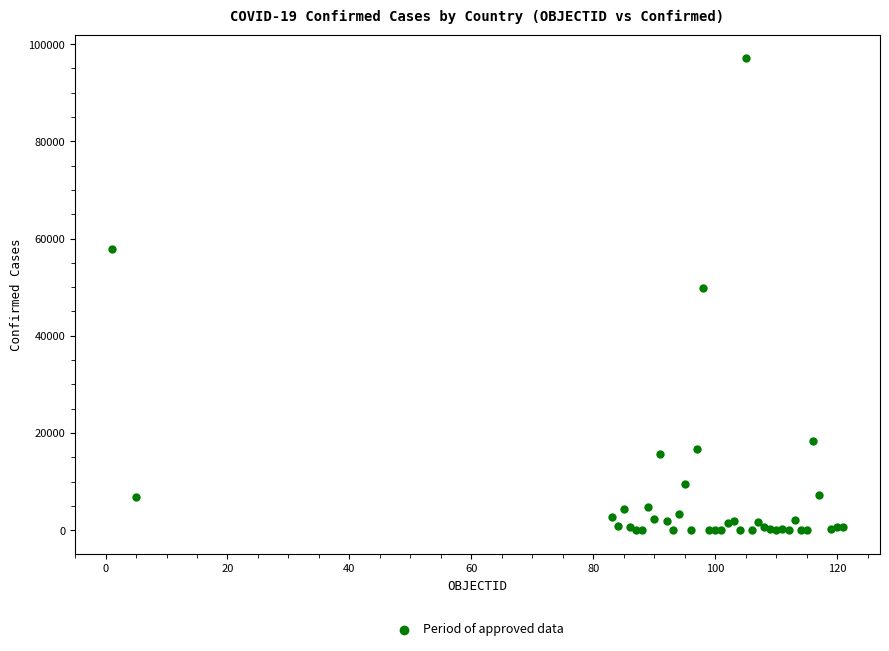

What Y value in the scatter plot is closest to 48553?

49906